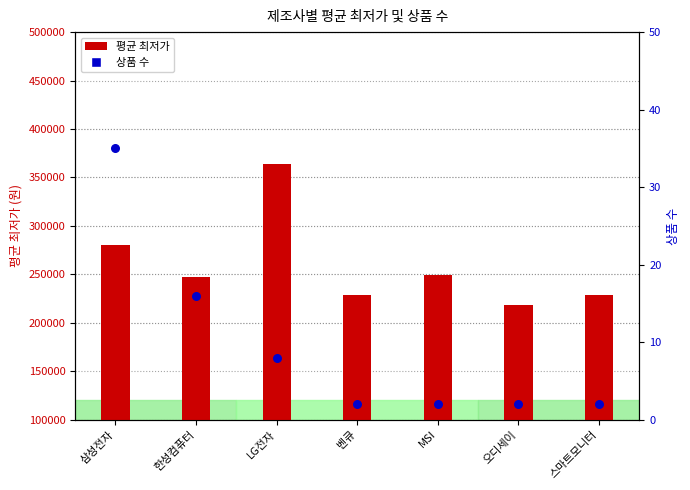

At which category is the sum across all series the highest?

LG전자